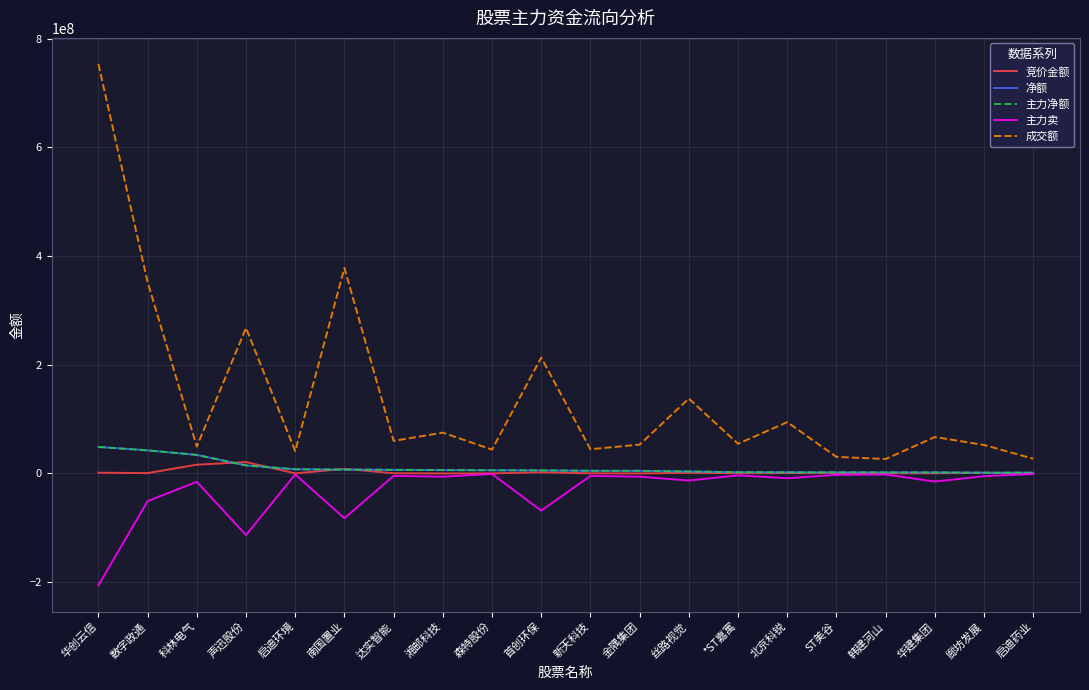

At which category does the chart reach its peak across all series?

华创云信